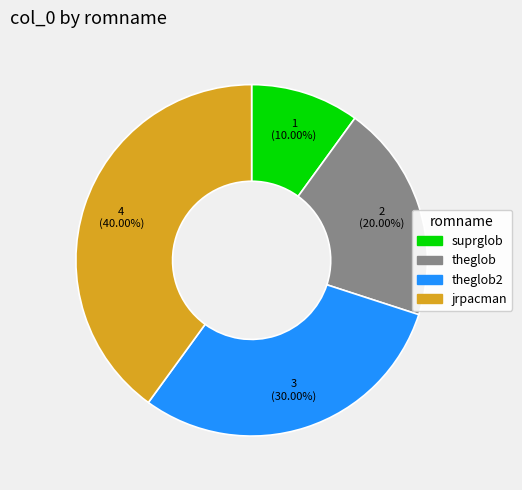

Is there any slice that represents more than half of the pie?

No